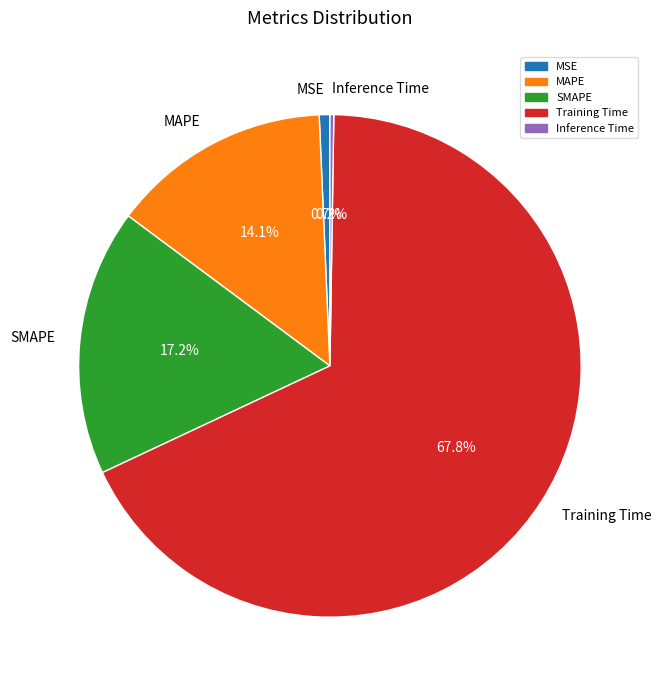

Is there any slice that represents more than half of the pie?

Yes